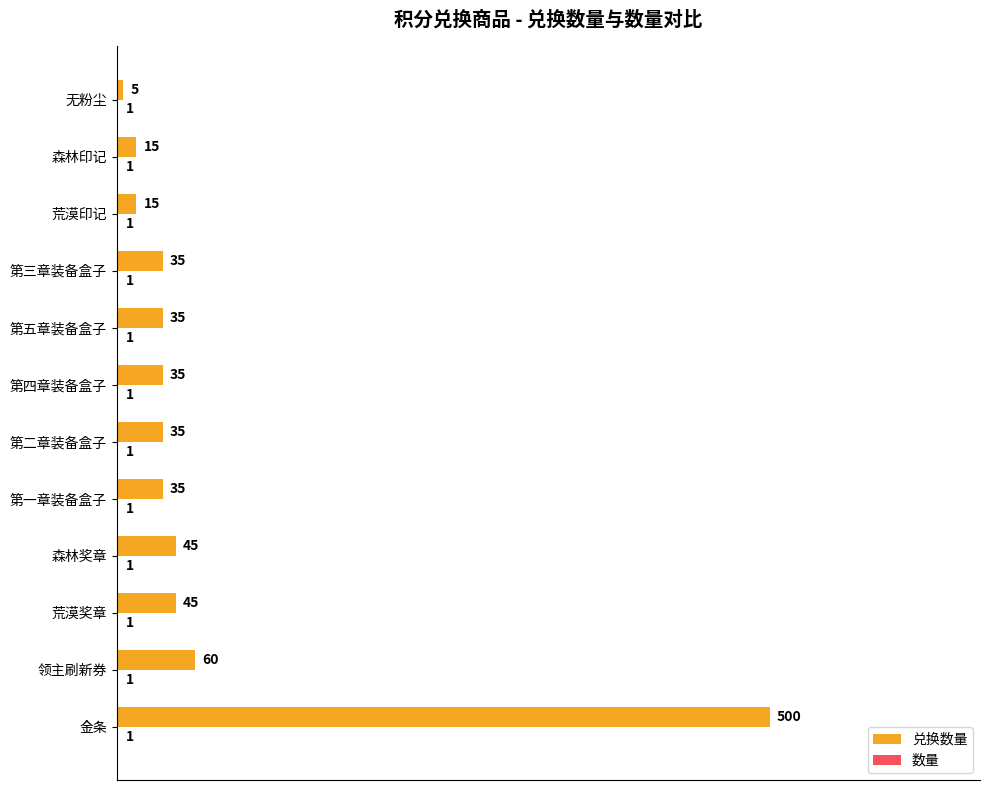

What is the total value across all series at 荒漠印记?

16